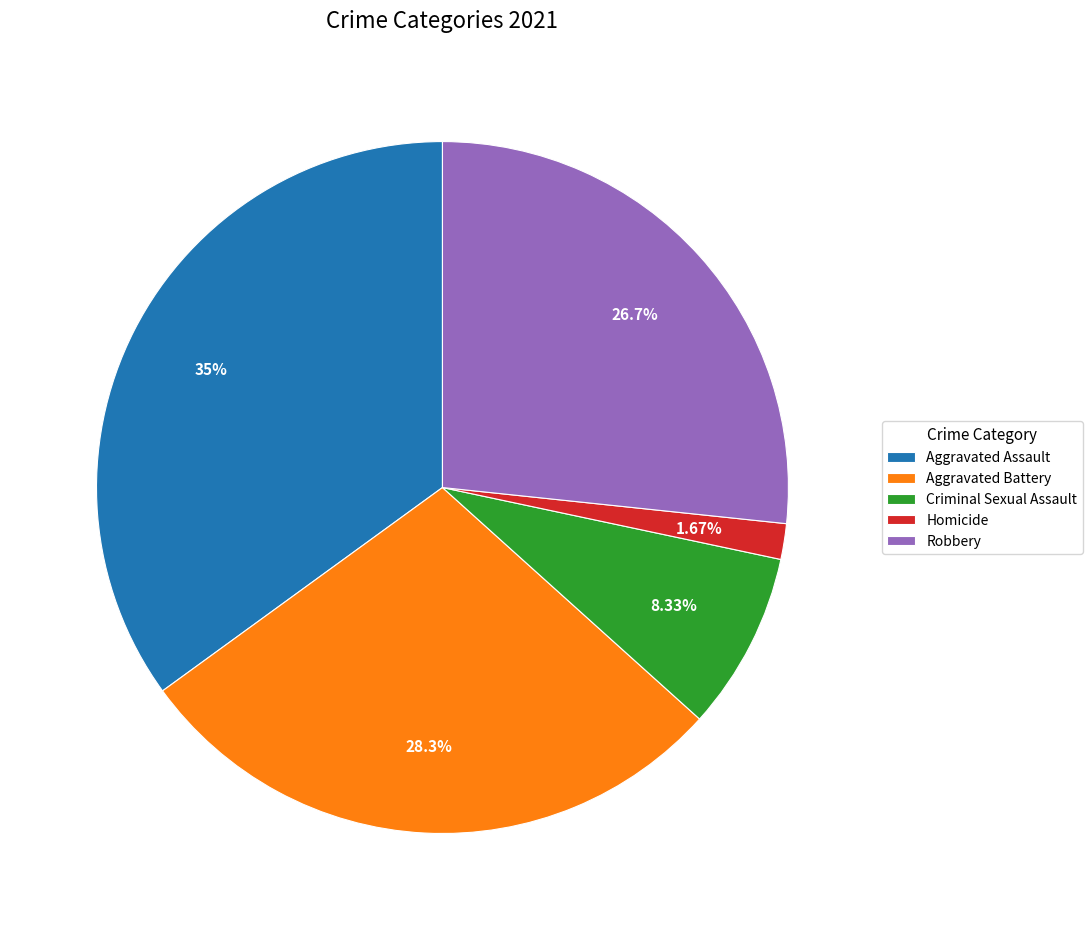

What percentage is the Aggravated Assault slice, to the nearest percent?

35%